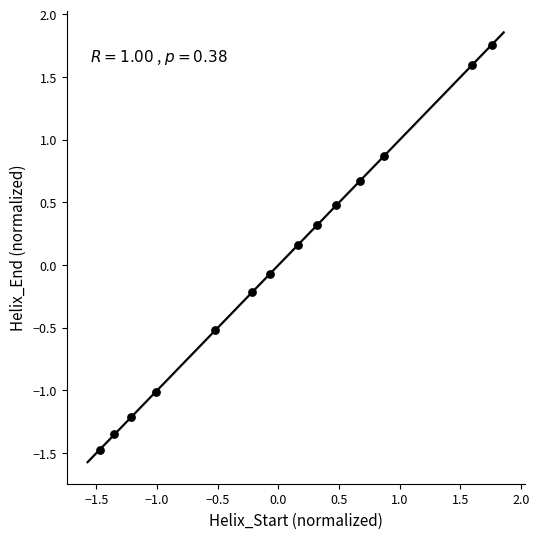

What is the range of X values (max minus min)?

3.2